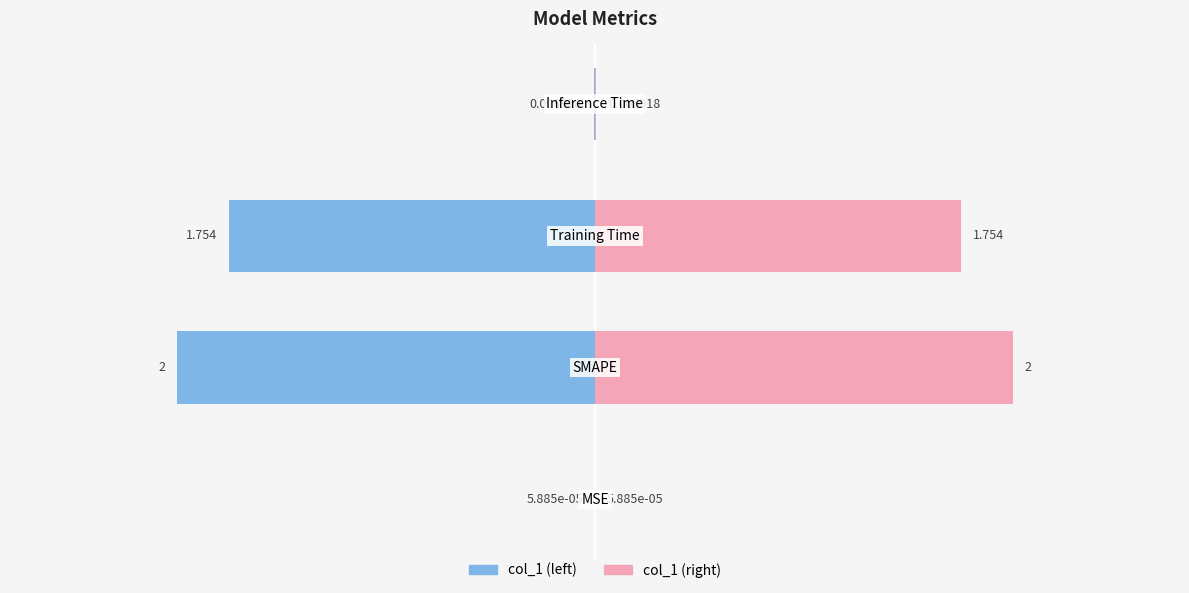

The chart shows a value of 0.0 at MSE. True or false?

True